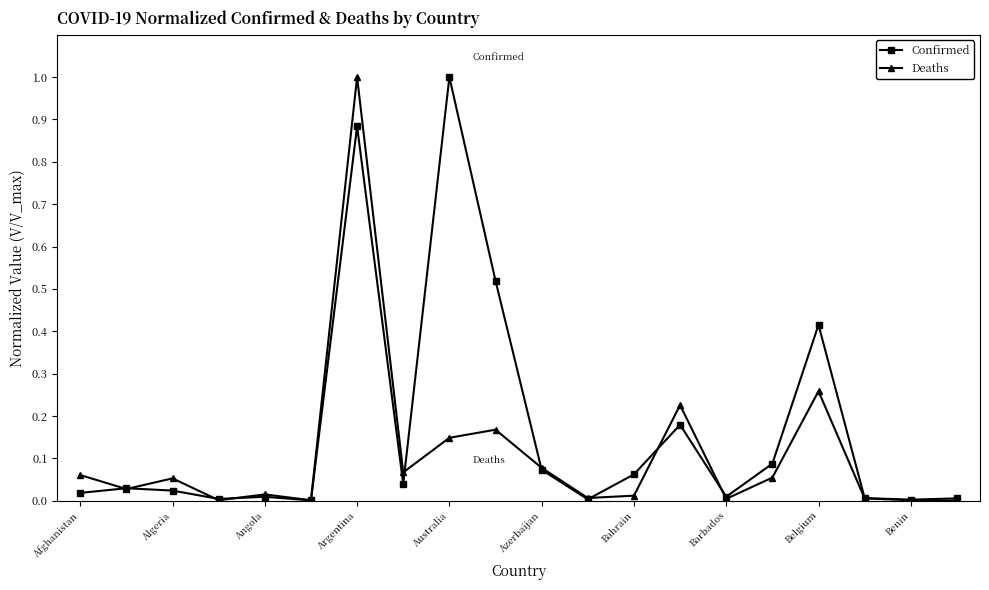

What is the maximum value for Confirmed?

1.0